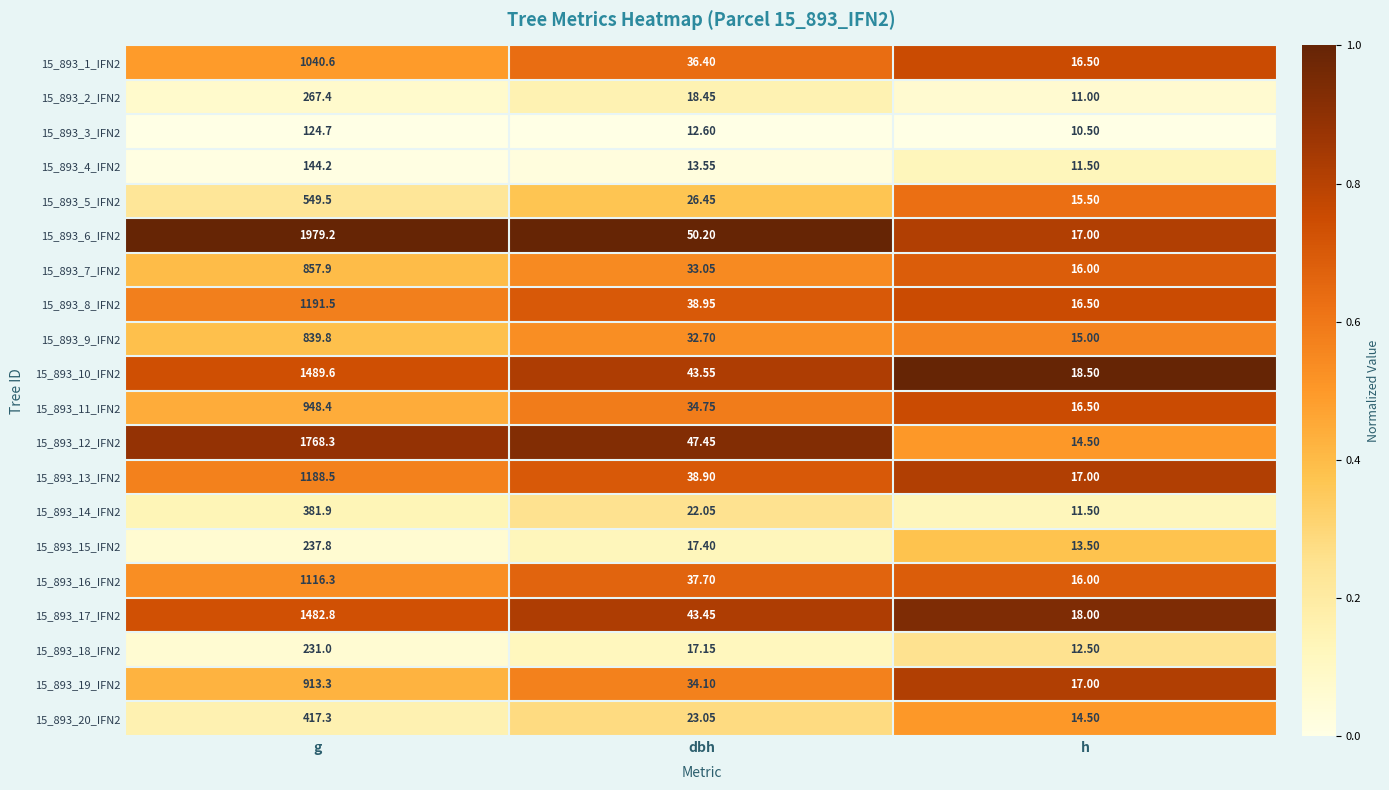

What is the difference between the highest and lowest values at h?

8.0